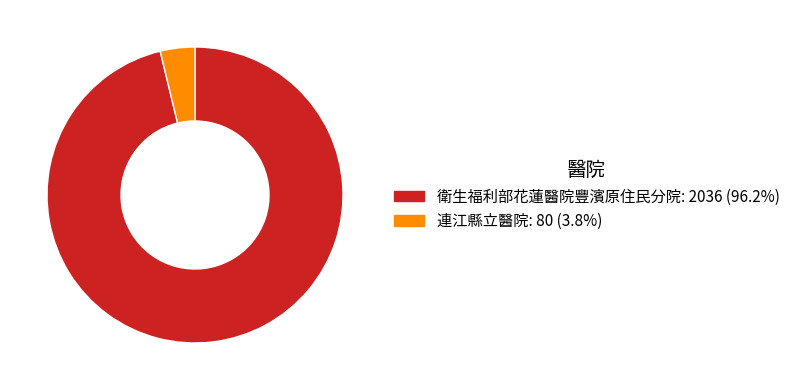

True or false: 連江縣立醫院 accounts for 4% of the total.

True